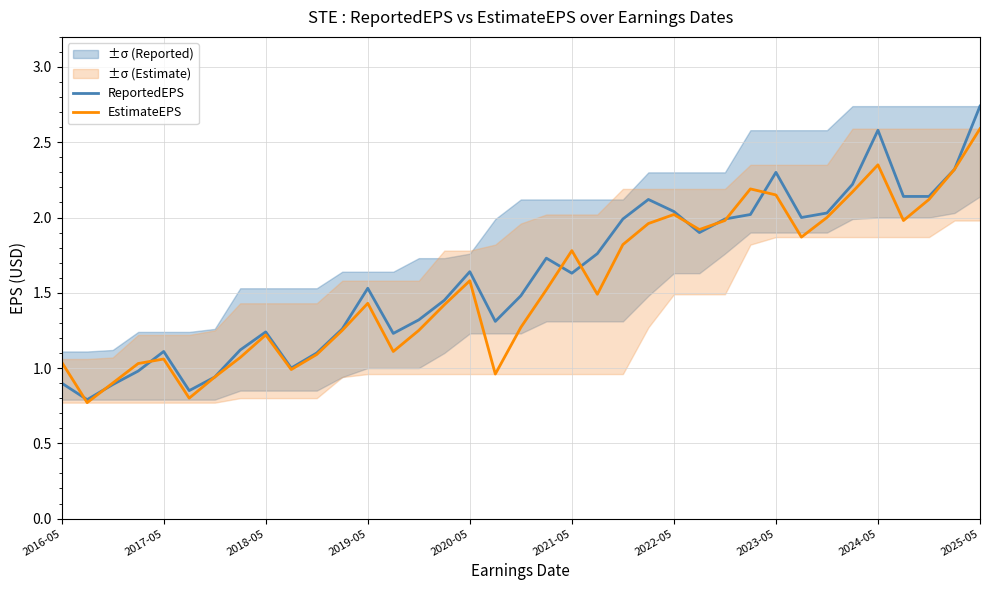

Reading left to right, transcribe all the data shown in this chart.

ReportedEPS: 0.9	0.8	0.9	1.0	1.1	0.8	0.9	1.1	1.2	1.0	1.1	1.3	1.5	1.2	1.3	1.4	1.6	1.3	1.5	1.7	1.6	1.8	2.0	2.1	2.0	1.9	2.0	2.0	2.3	2.0	2.0	2.2	2.6	2.1	2.1	2.3	2.7
EstimateEPS: 1.0	0.8	0.9	1.0	1.1	0.8	0.9	1.1	1.2	1.0	1.1	1.2	1.4	1.1	1.2	1.4	1.6	1.0	1.3	1.5	1.8	1.5	1.8	2.0	2.0	1.9	2.0	2.2	2.1	1.9	2.0	2.2	2.4	2.0	2.1	2.3	2.6